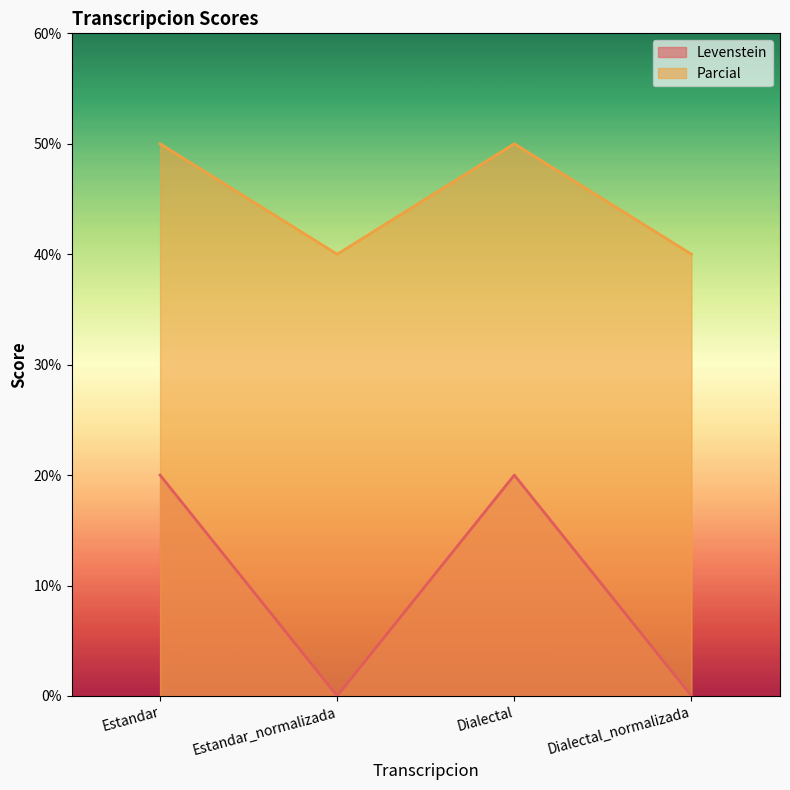

At which category does Parcial reach its first local peak?

Dialectal